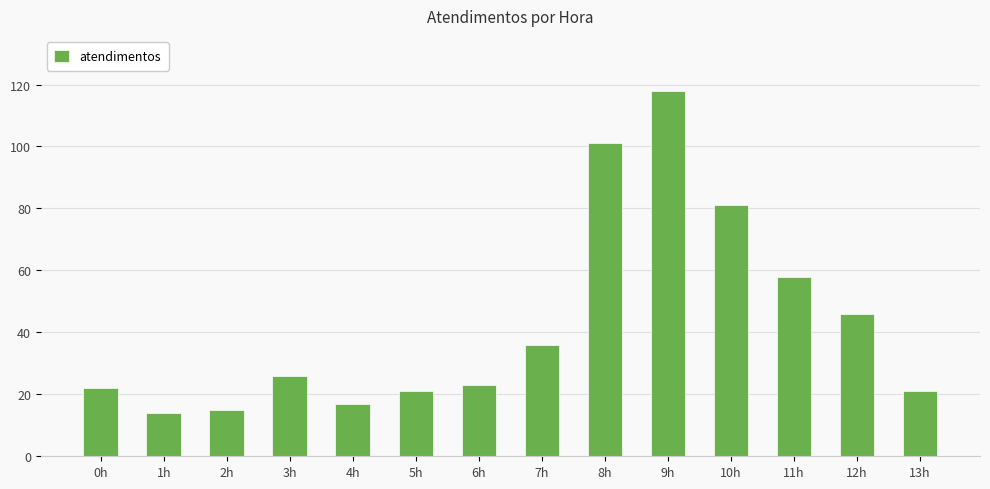

Are the bars grouped side by side (vs. stacked)?

No